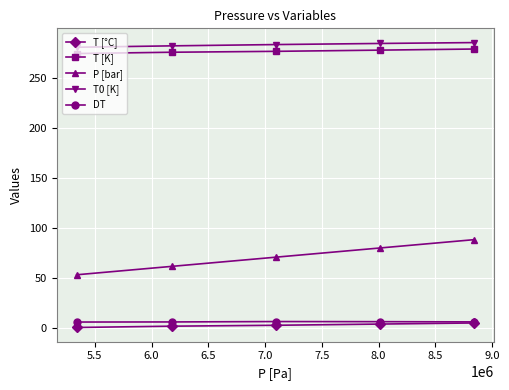

What is the greatest value displayed?

284.9